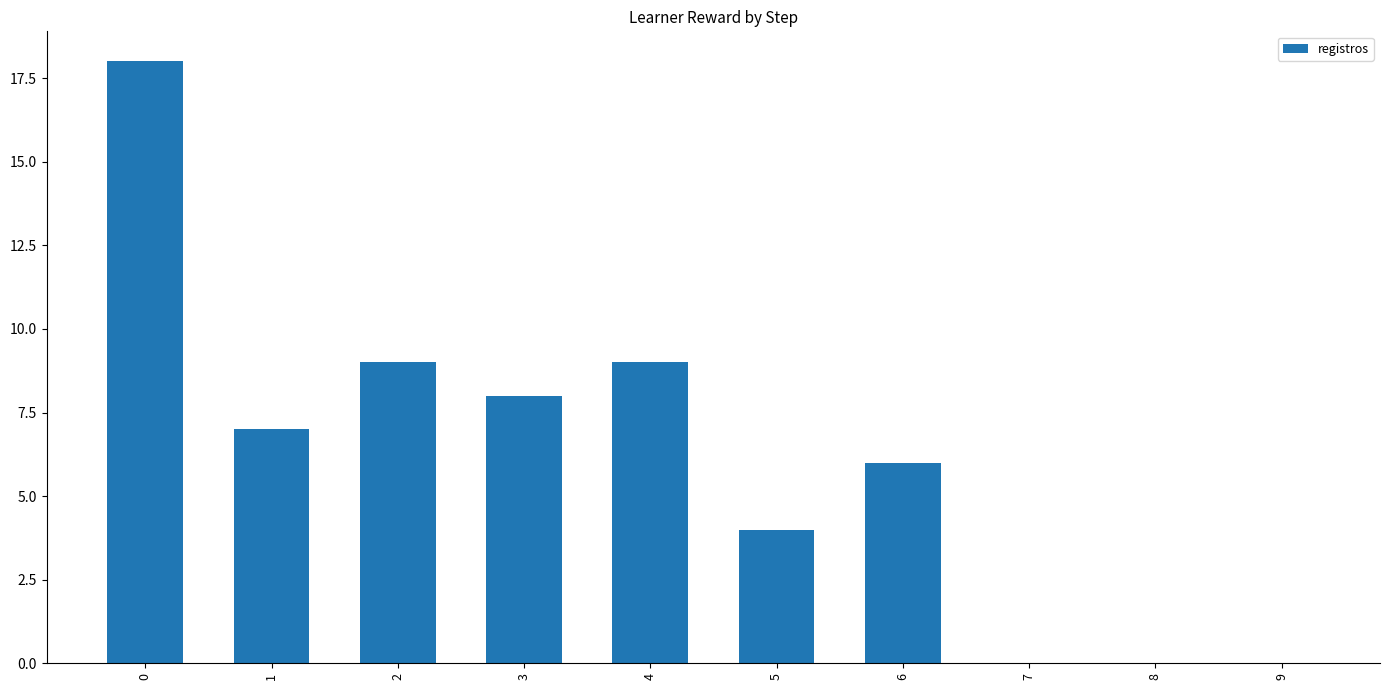

What is the ratio of the value at 6 to the value at 2?

0.7